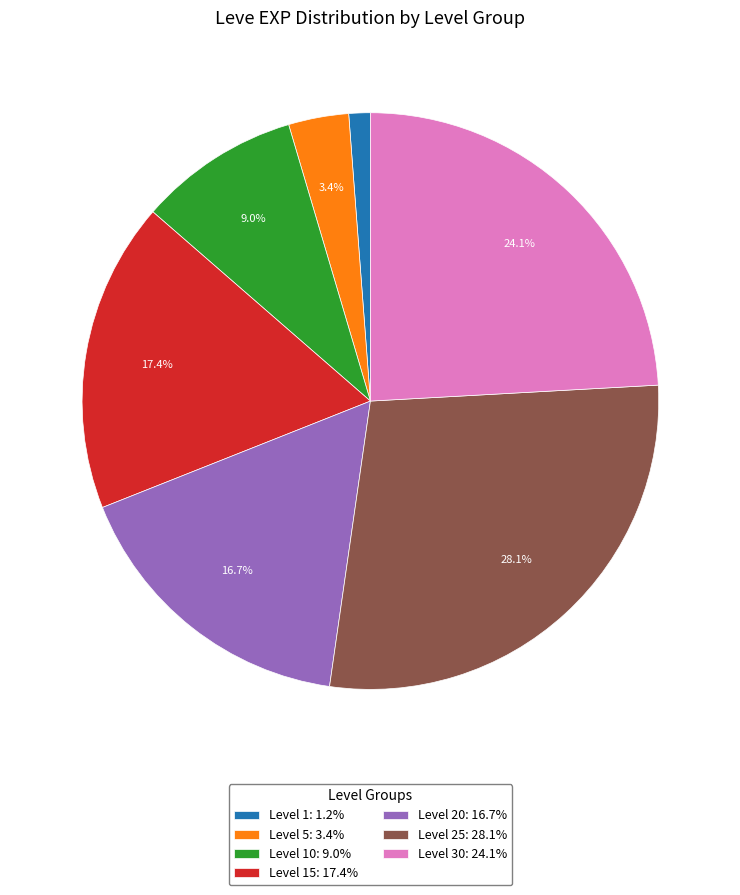

What percentage do Level 5: 3.4% and Level 30: 24.1% together represent?

27.5%